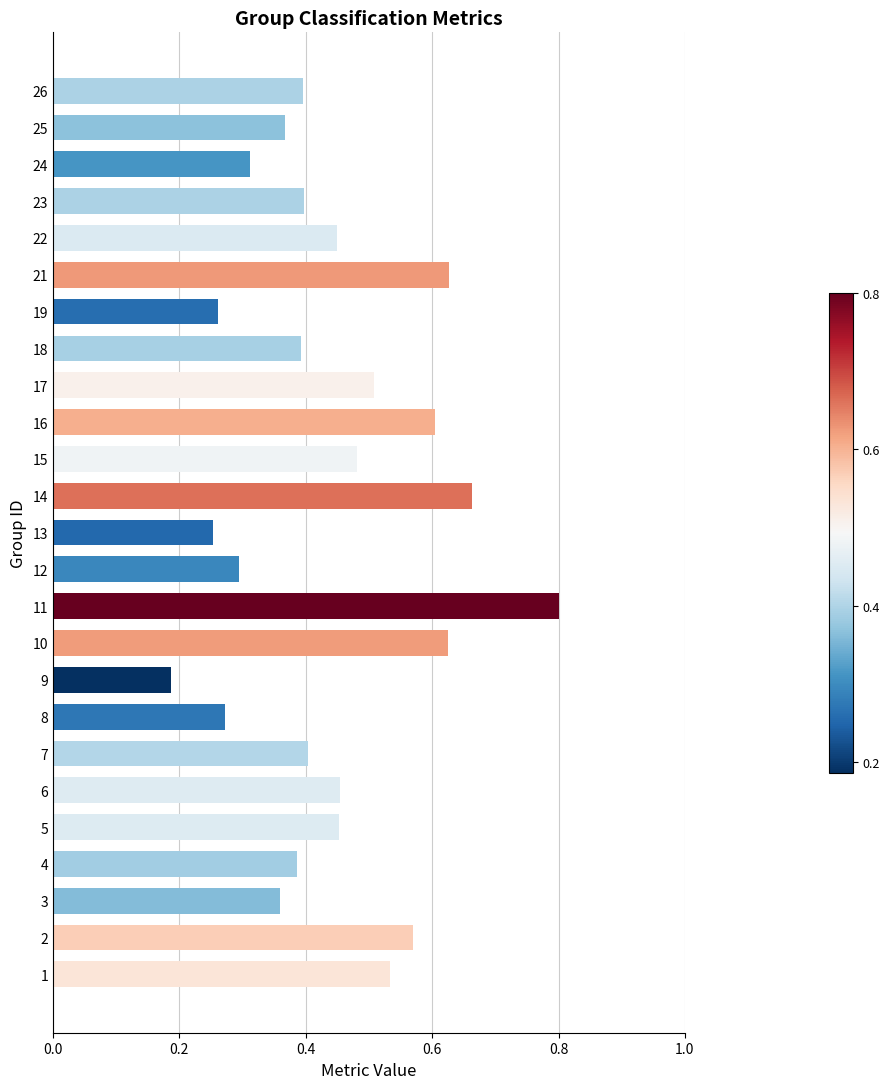

What is the sum of the values at 26 and 16?

1.0